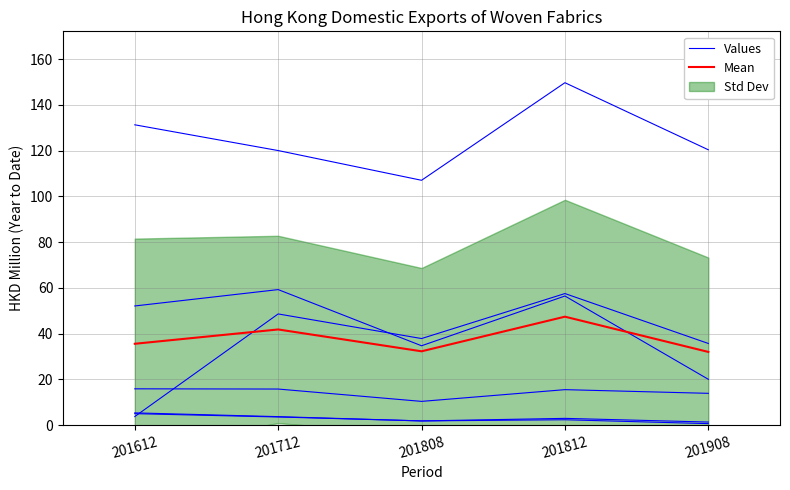

Is it true that Values equals 235.9 at 201612?

False